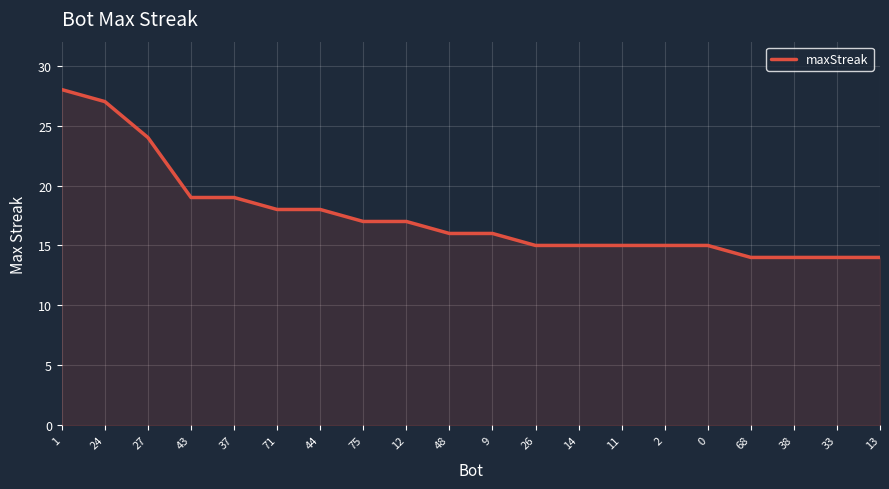

What is the difference between the values at 14 and 1?

13